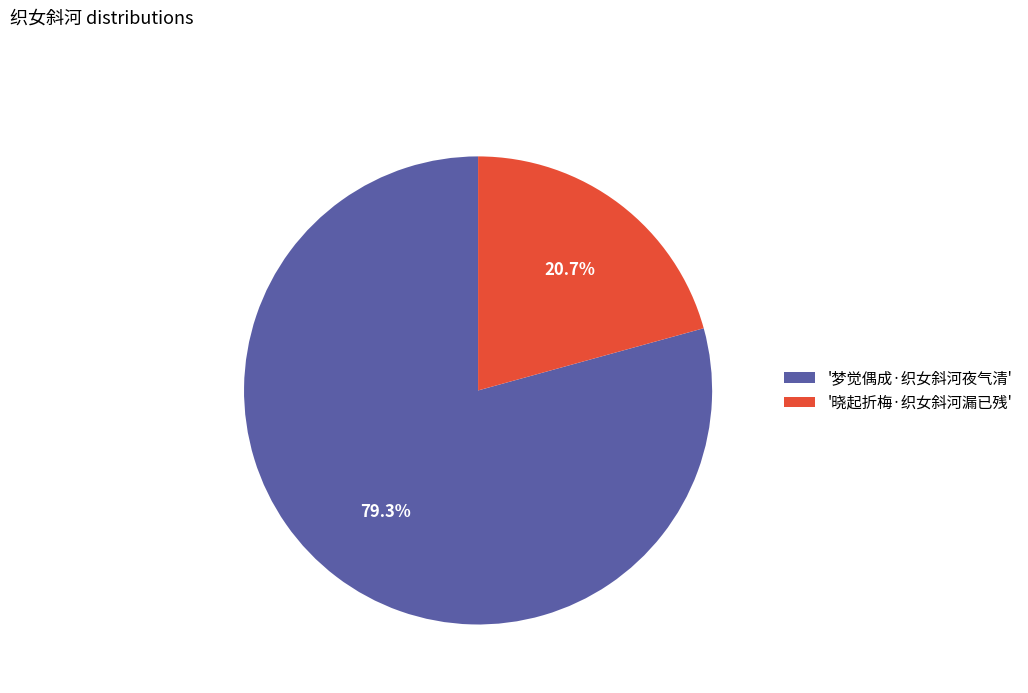

Which slice is the largest?

'梦觉偶成·织女斜河夜气清'